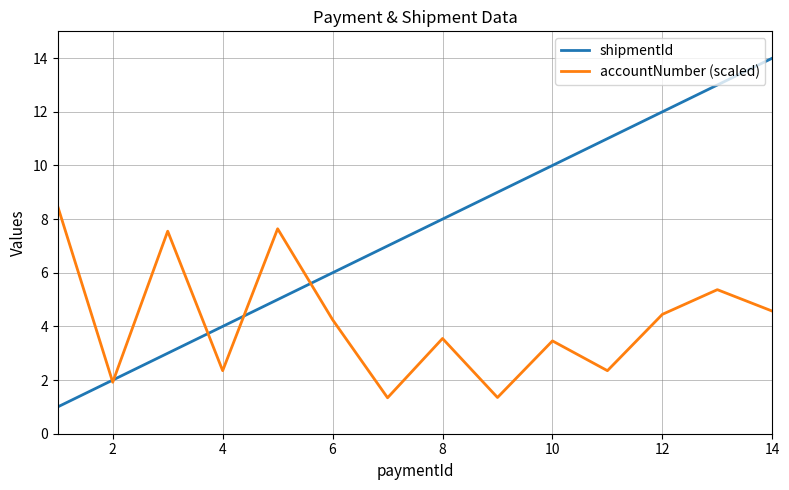

What is the minimum value for shipmentId?

1.0